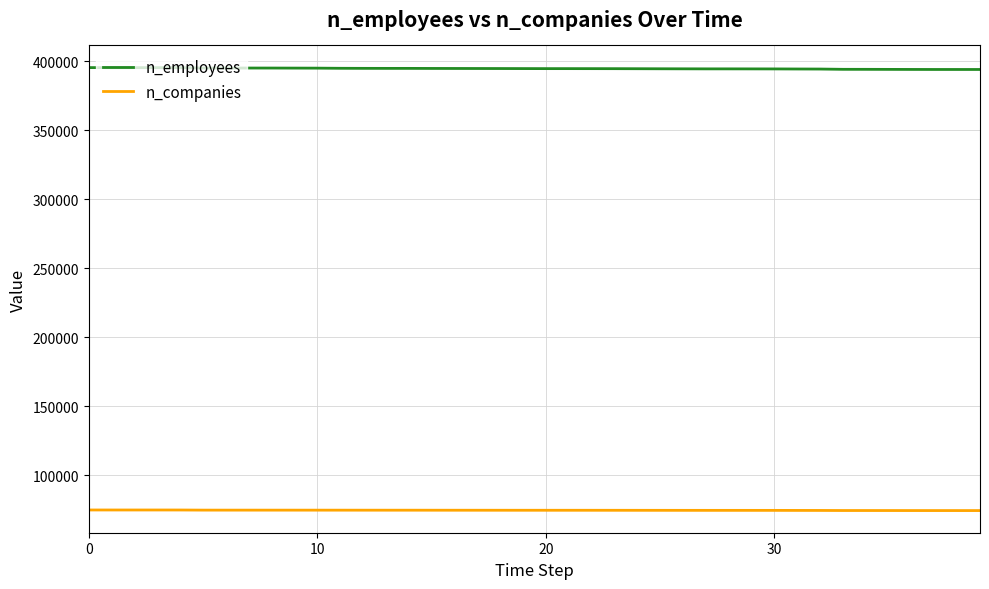

True or false: n_companies and n_employees cross at least once.

False